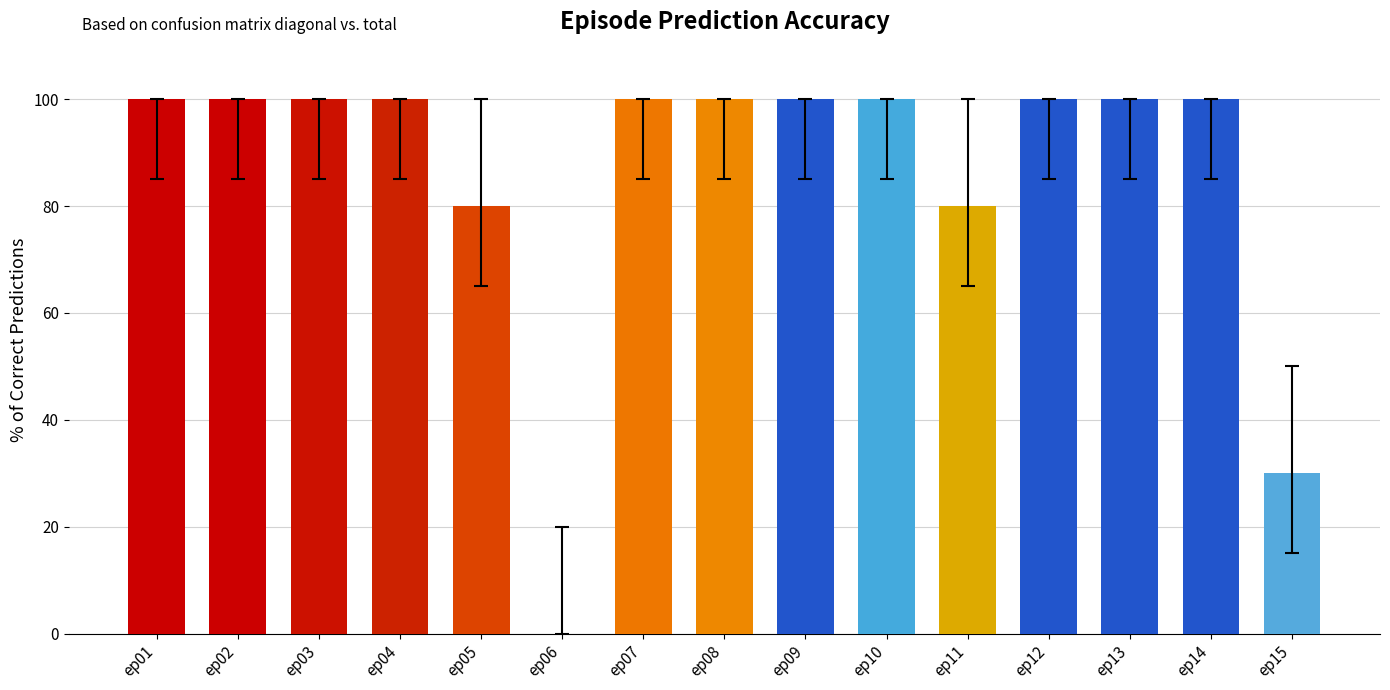

What is the sum of all values?

1290